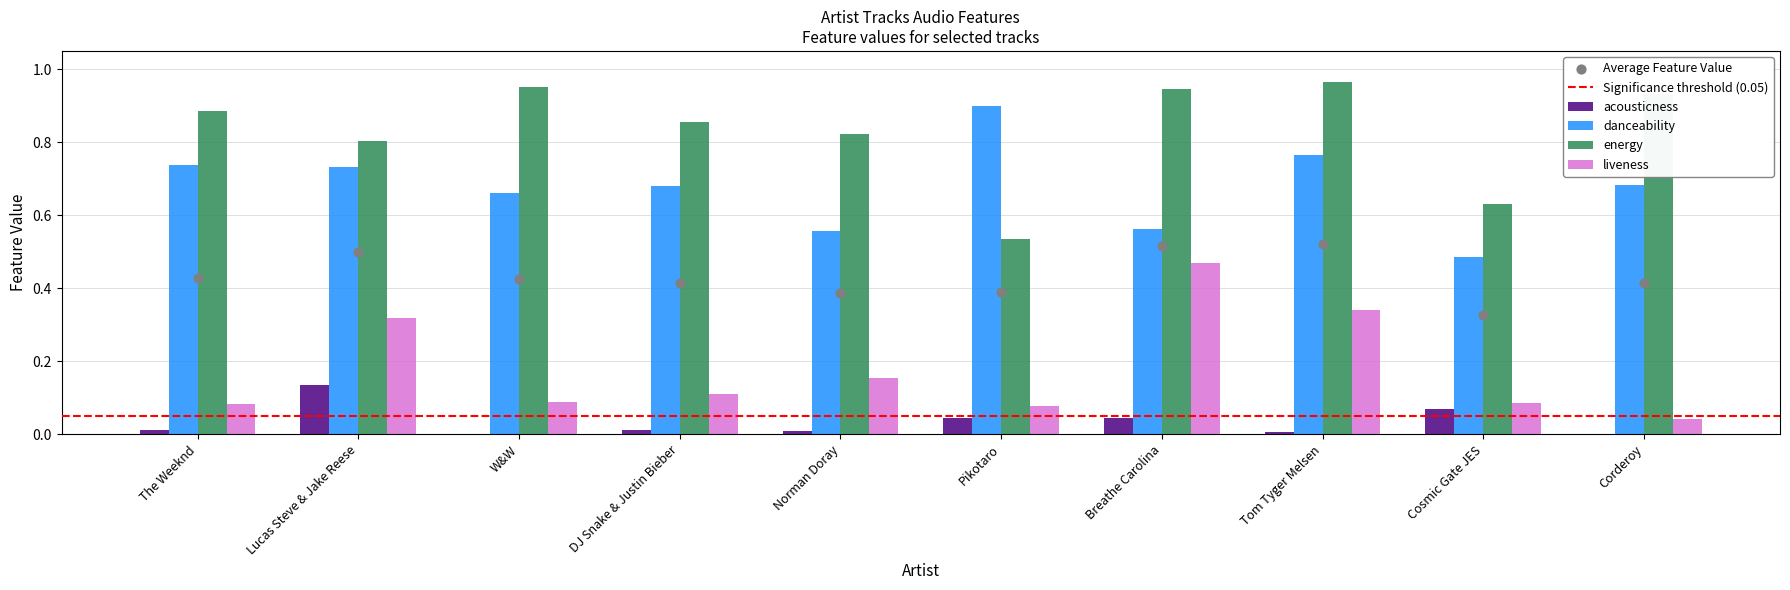

Which series contains the lowest Y value?

acousticness